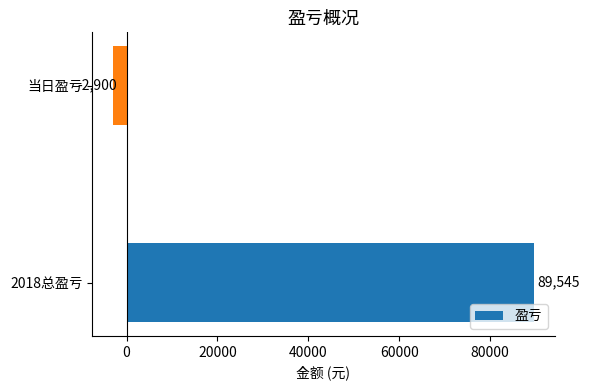

The chart shows a value of 89545 at 2018总盈亏. True or false?

True